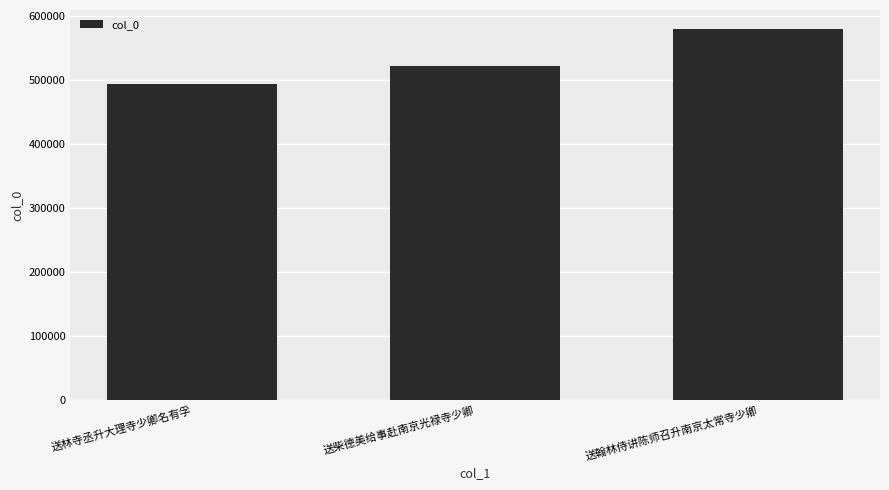

Which has a higher value, 送翰林侍讲陈师召升南京太常寺少卿 or 送林寺丞升大理寺少卿名有孚?

送翰林侍讲陈师召升南京太常寺少卿